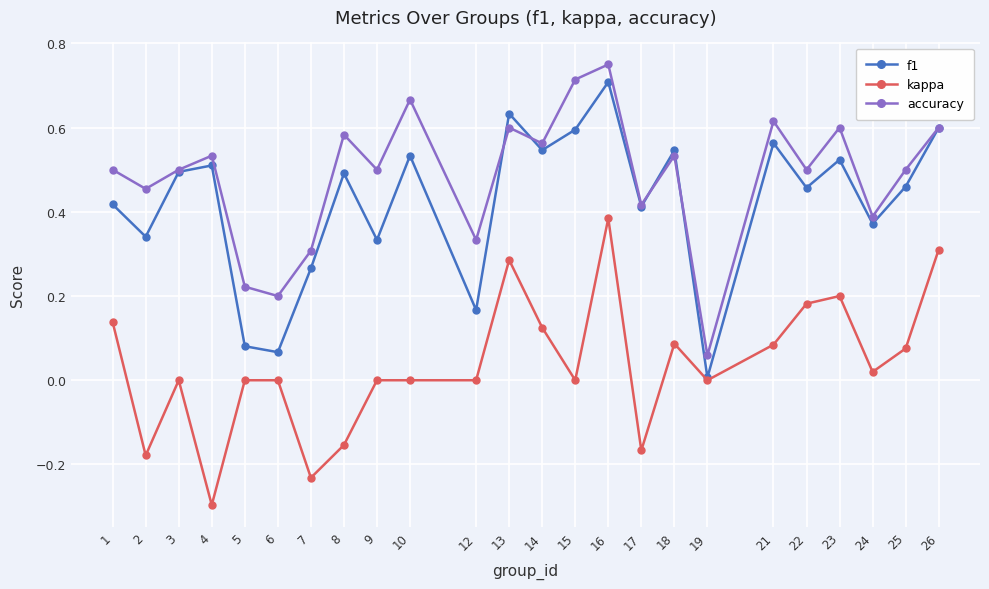

What is the sum of the f1 values at 1 and 10?

1.0